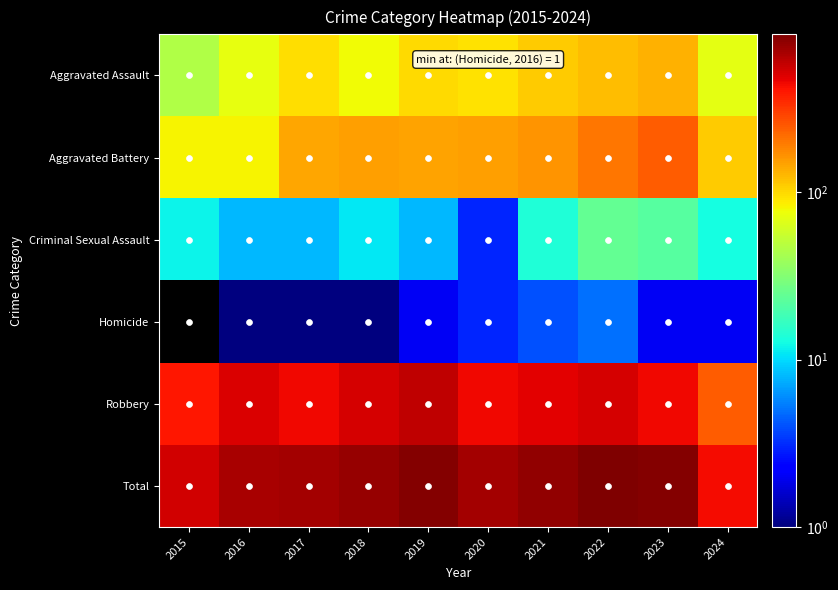

Is the value of Aggravated Battery at 2017 greater than the value of Robbery at 2019?

No